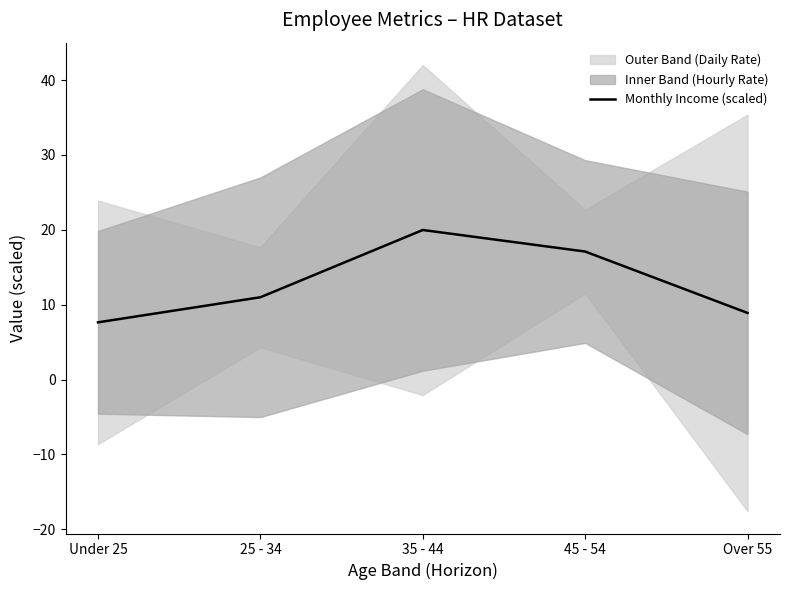

What is the value of the 3rd point from the left?

20.0